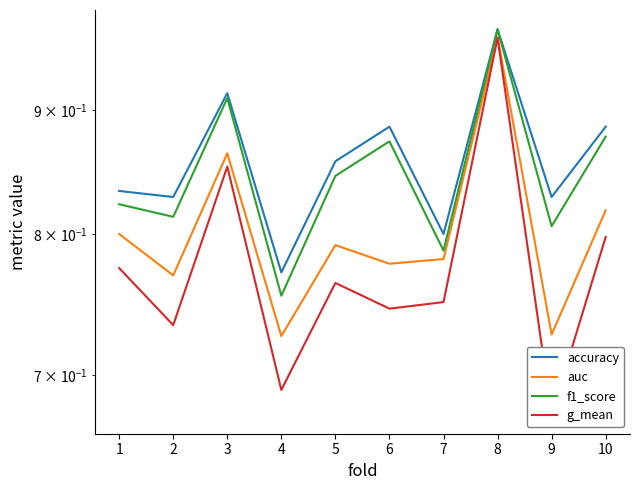

Rank the categories by accuracy value from highest to lowest.

8, 3, 6, 10, 5, 1, 2, 9, 7, 4